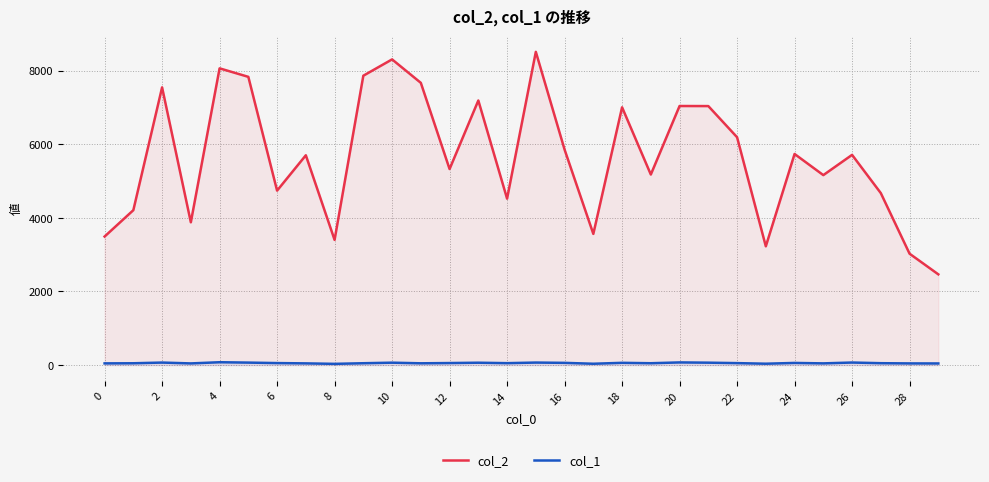

List the series in order of their peak value, lowest first.

col_1, col_2